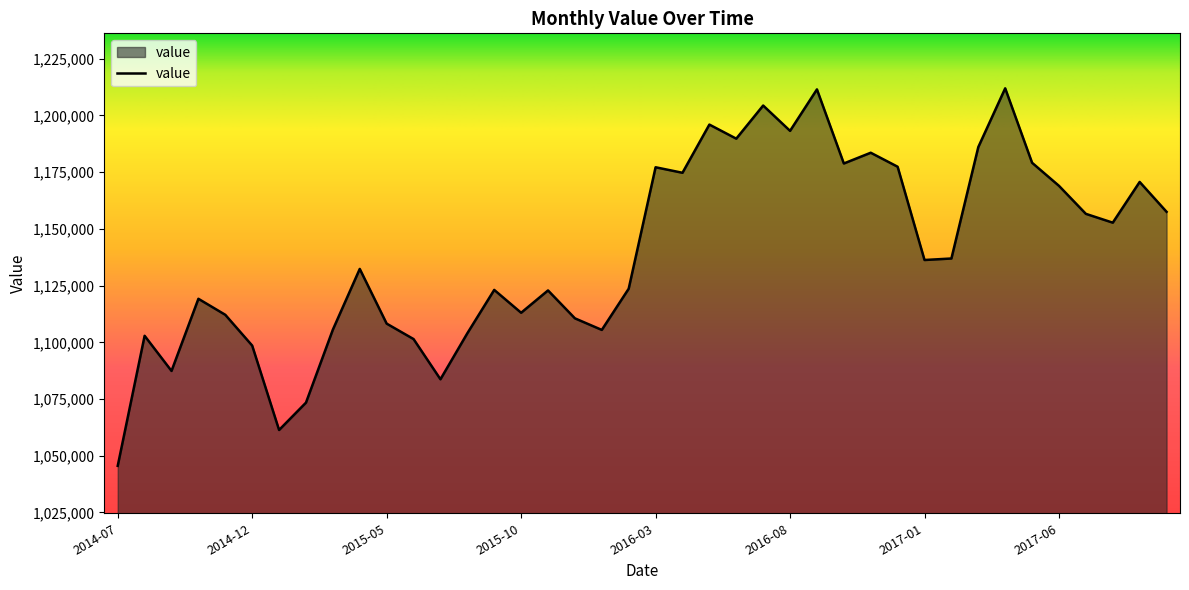

Does the chart display data point markers on the line(s)?

No